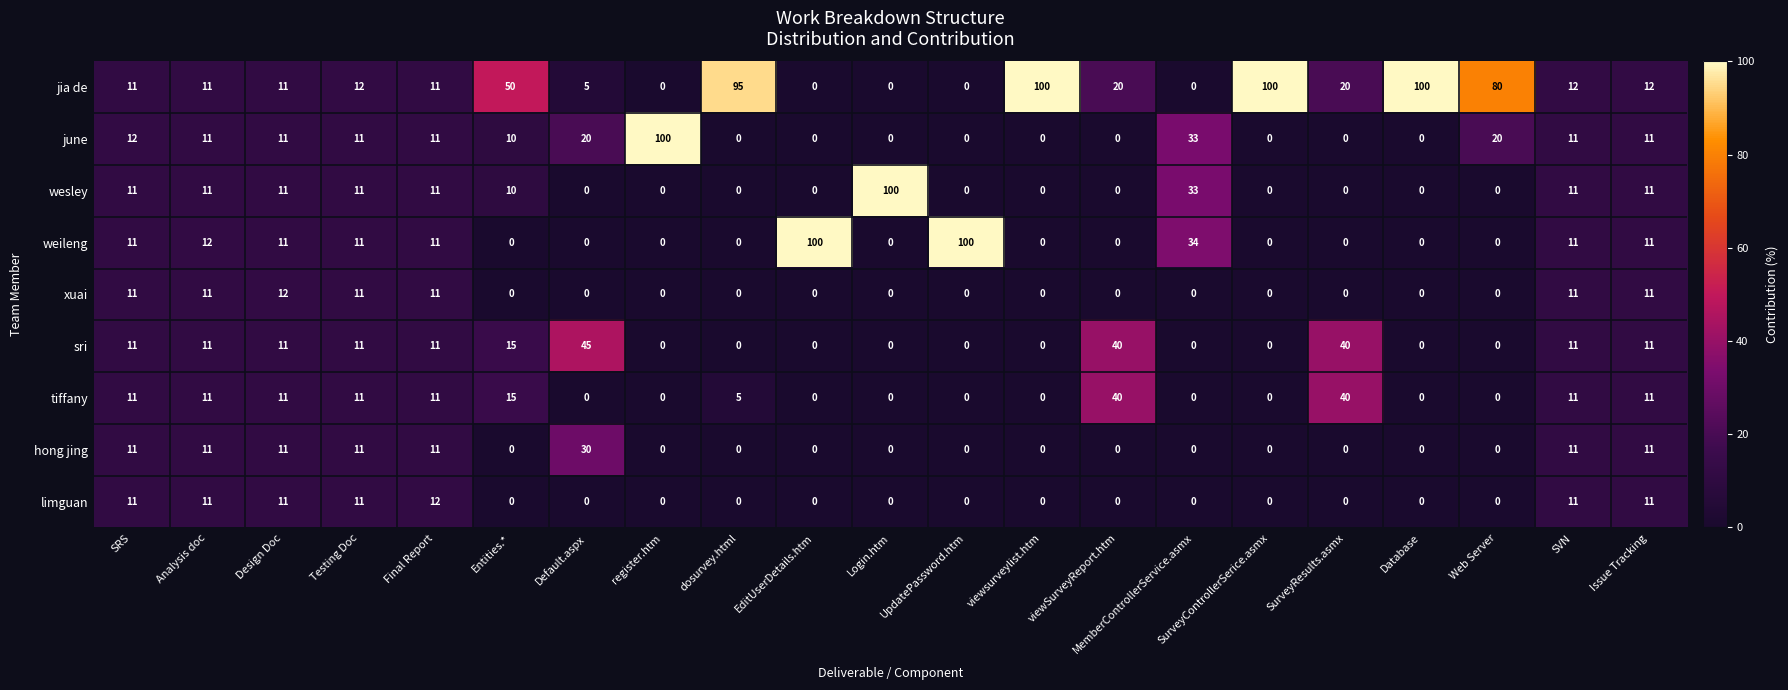

Is it true that weileng equals -65 at viewSurveyReport.htm?

False